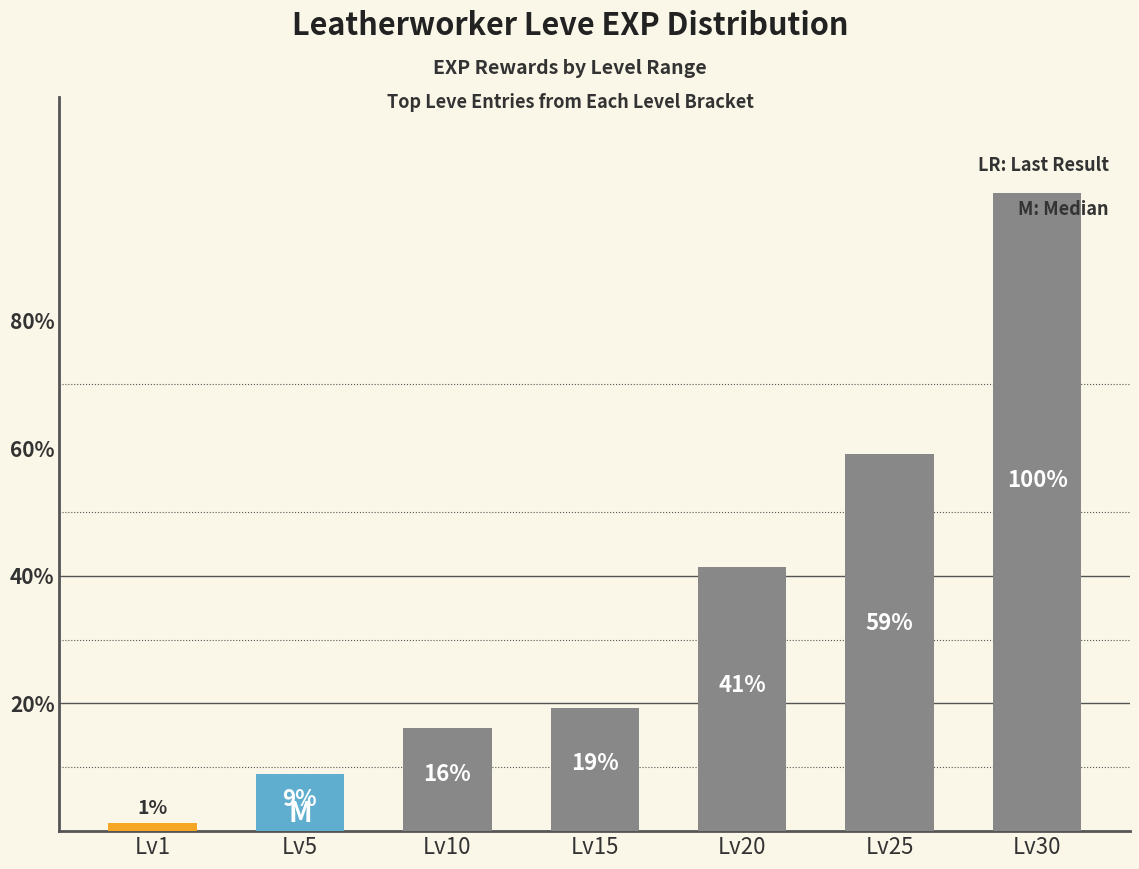

How many bars are there in total?

7